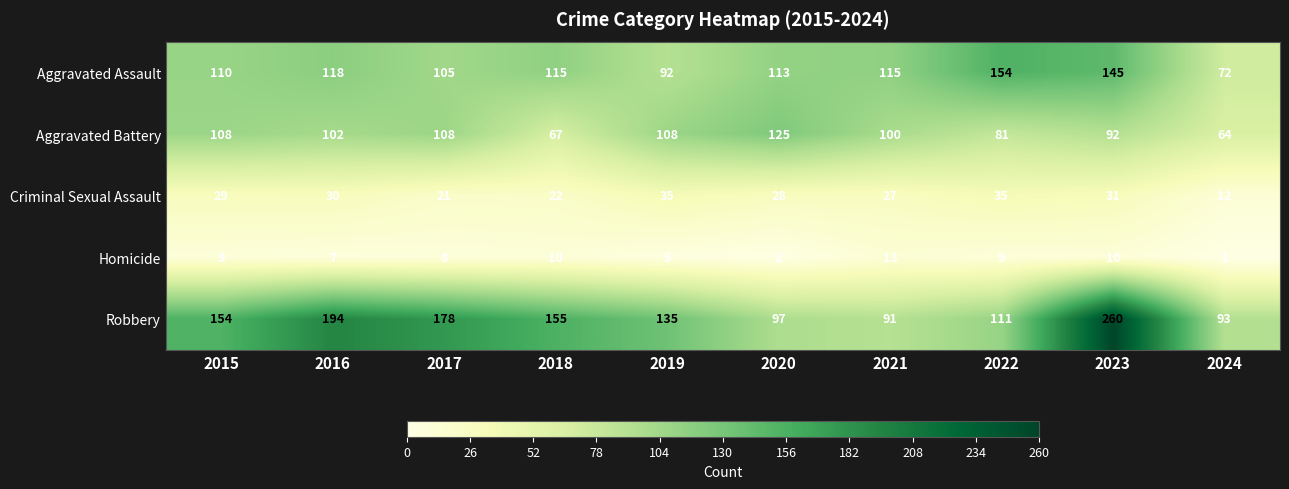

Which label corresponds to the largest value in the chart?

2023